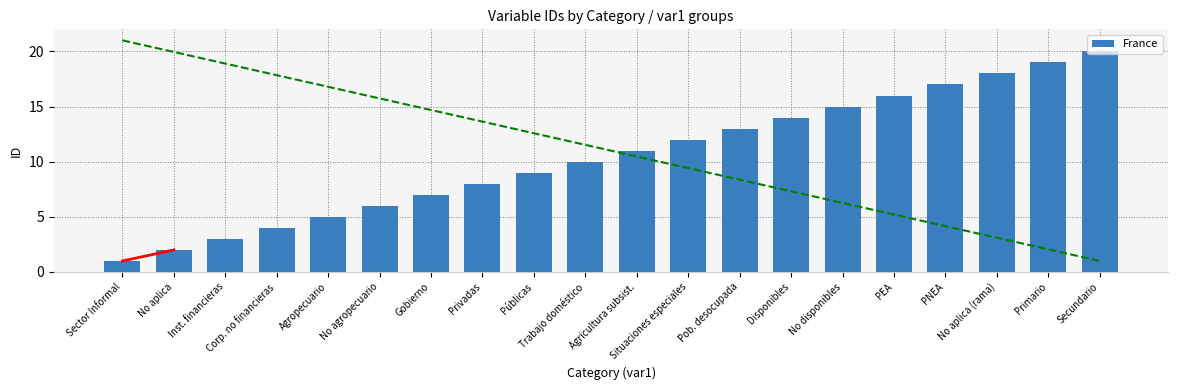

Does the chart contain stacked bars?

No